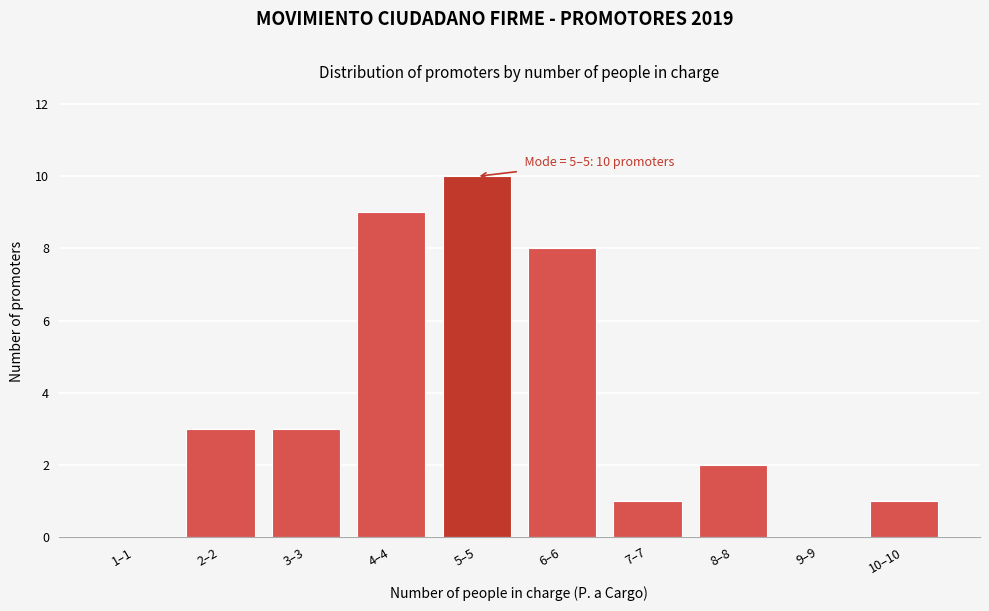

Reading right to left, transcribe all the data shown in this chart.

10–10=1	9–9=0	8–8=2	7–7=1	6–6=8	5–5=10	4–4=9	3–3=3	2–2=3	1–1=0